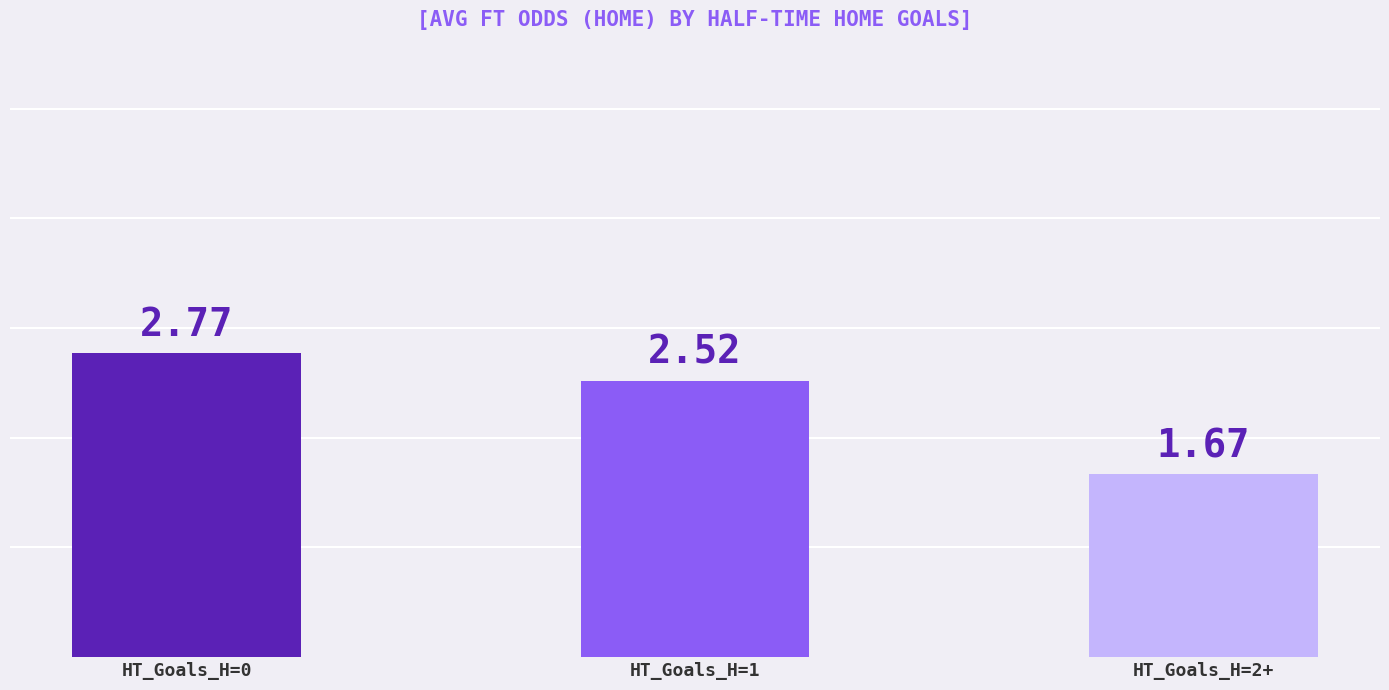

At which category does the chart reach its minimum across all series?

HT_Goals_H=2+